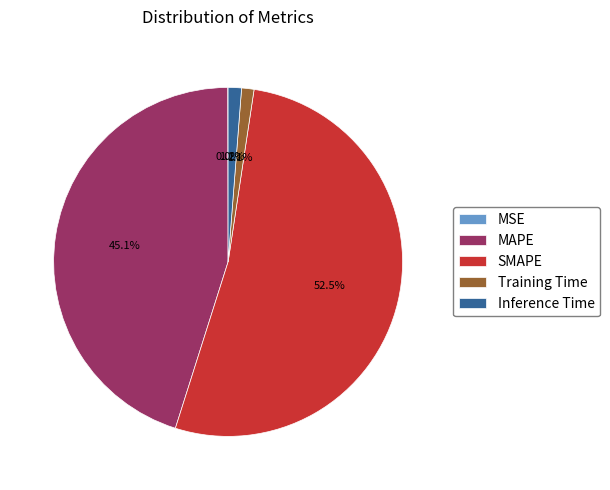

Is it true that MAPE is 40% of the pie?

False